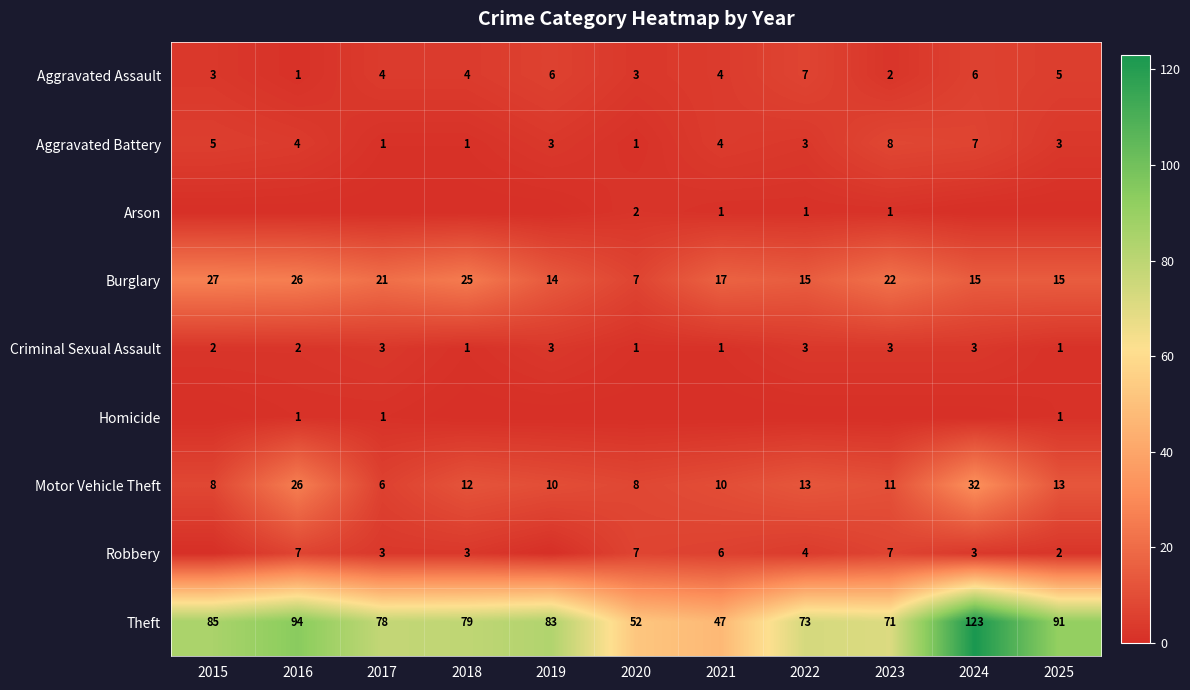

Read the Burglary value at 2016, to the nearest 5.

25